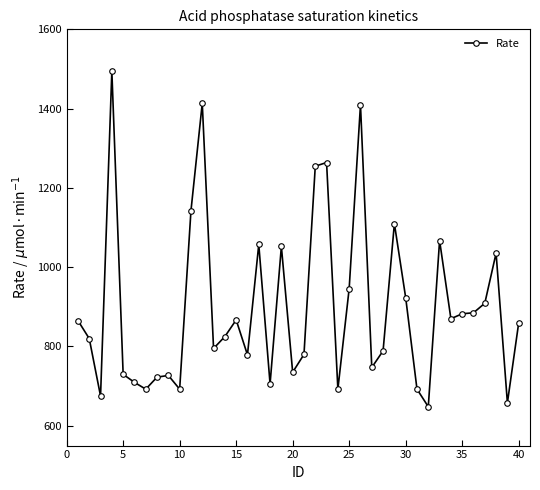

How many lines are shown in the chart?

1